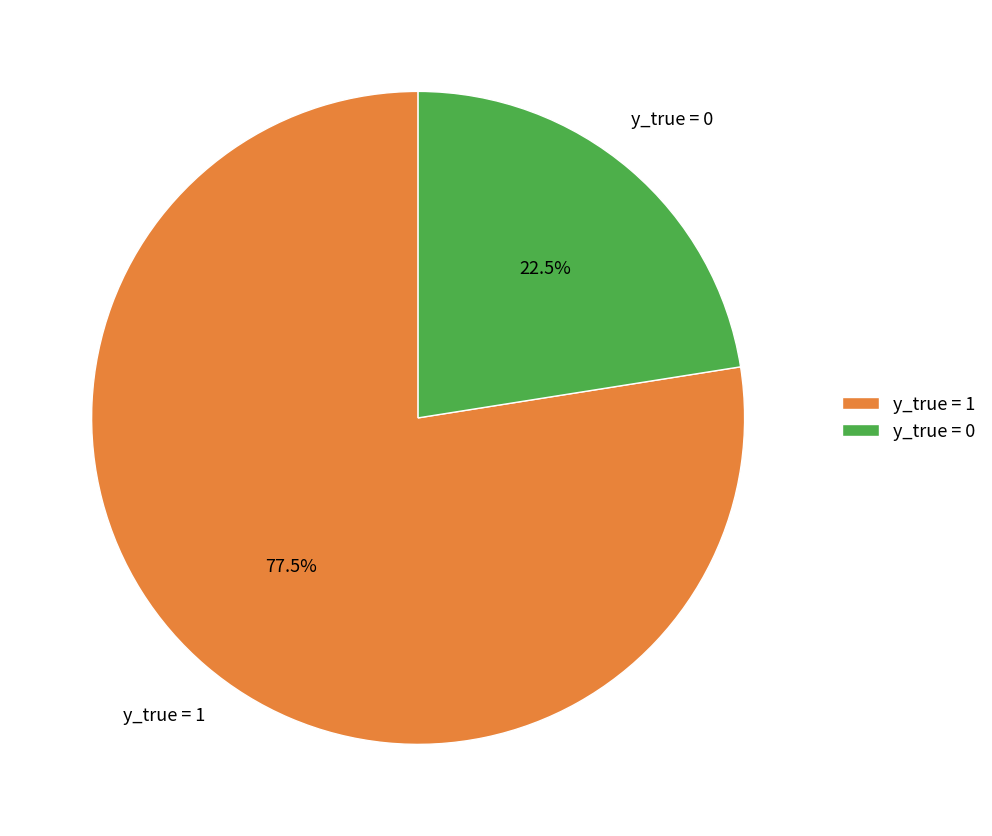

Rank the categories by value from lowest to highest.

y_true = 0, y_true = 1